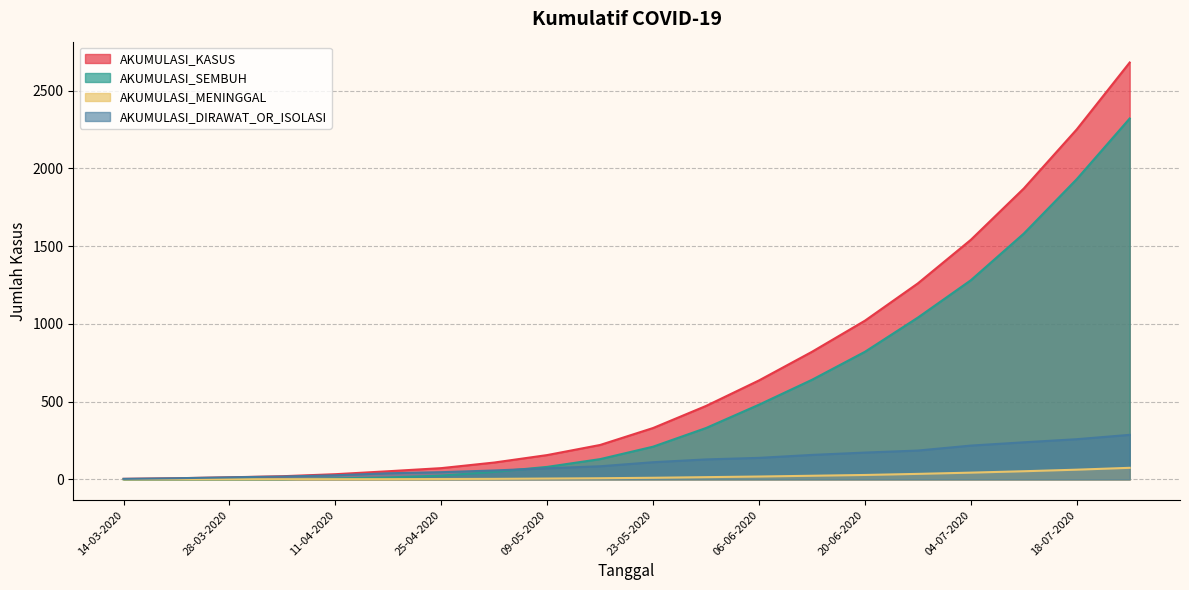

Read the AKUMULASI_DIRAWAT_OR_ISOLASI value at 02-05-2020, to the nearest 5.

55